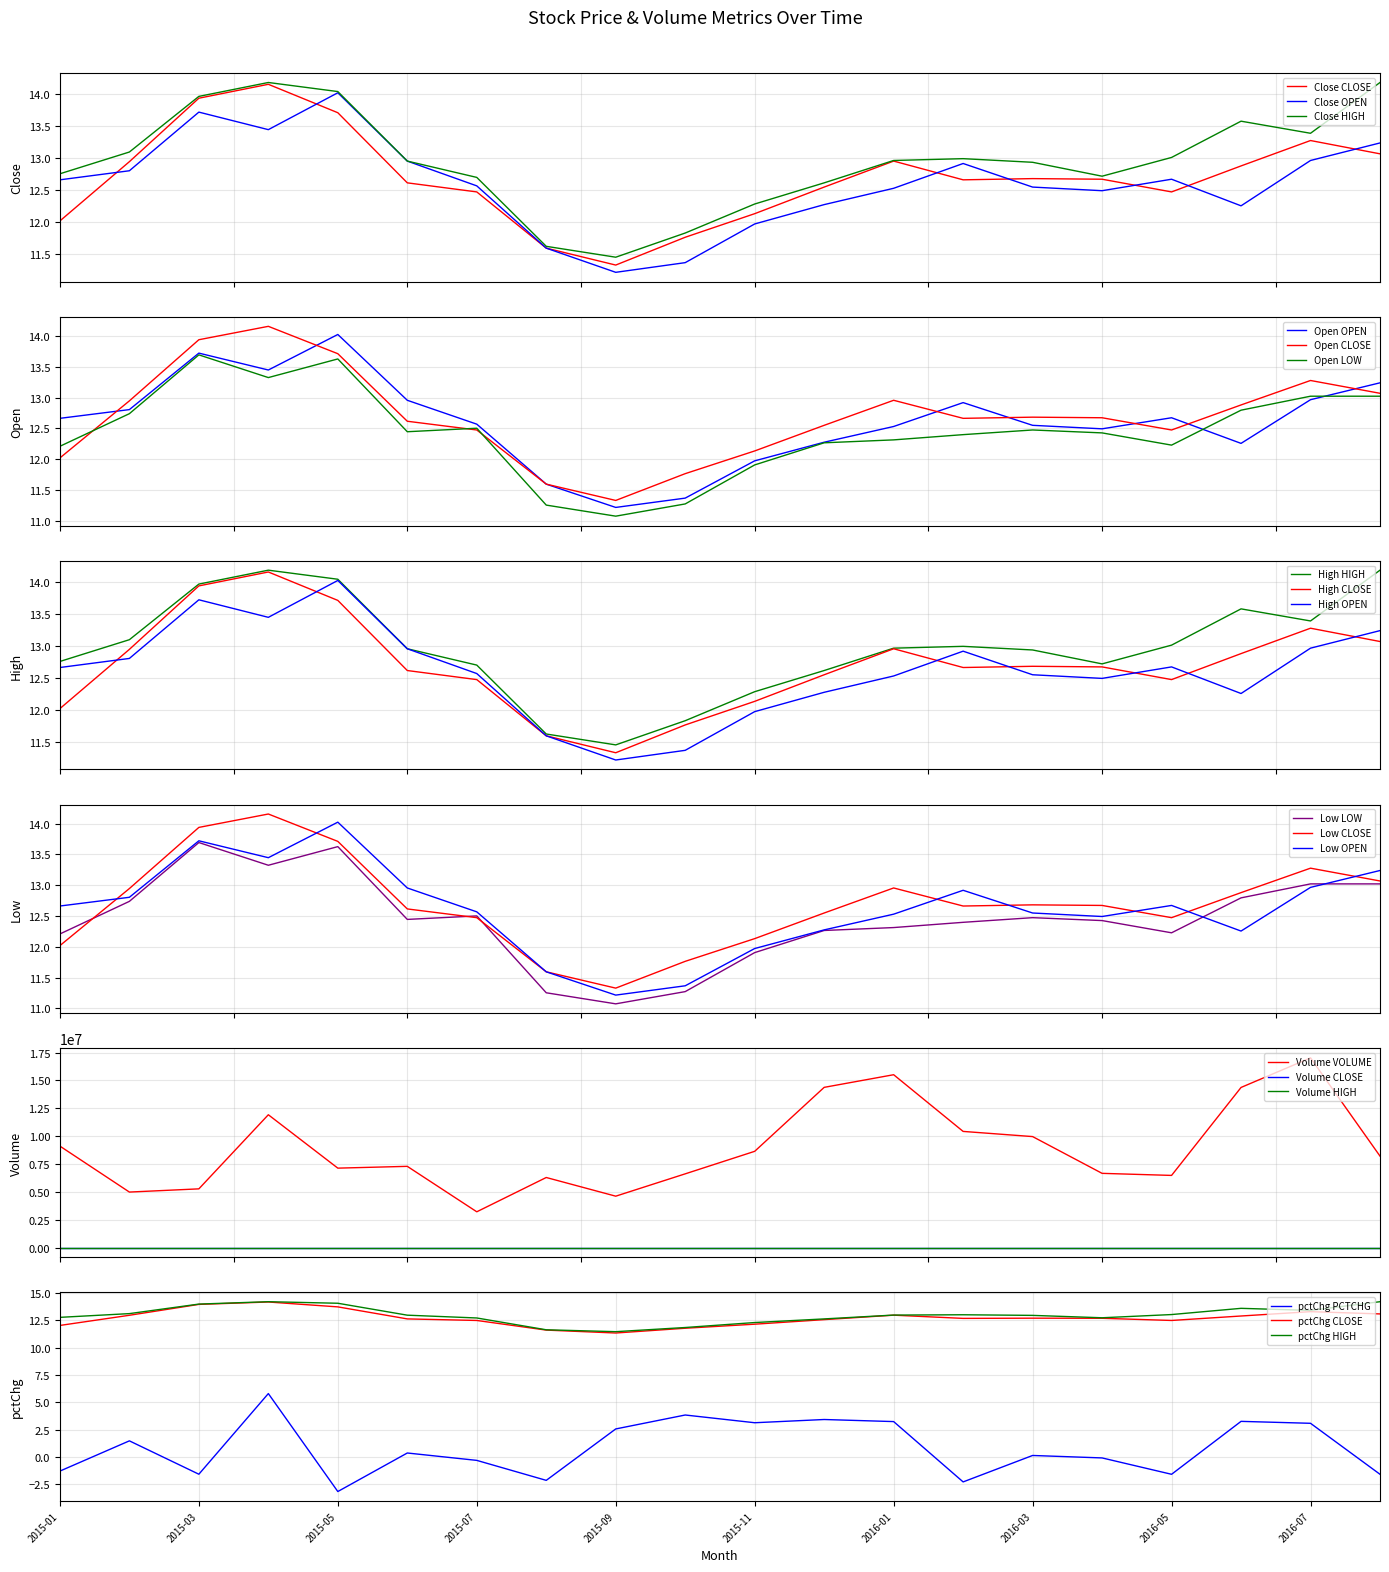

The value of pctChg PCTCHG at 2015-09 is 3.9. True or false?

False